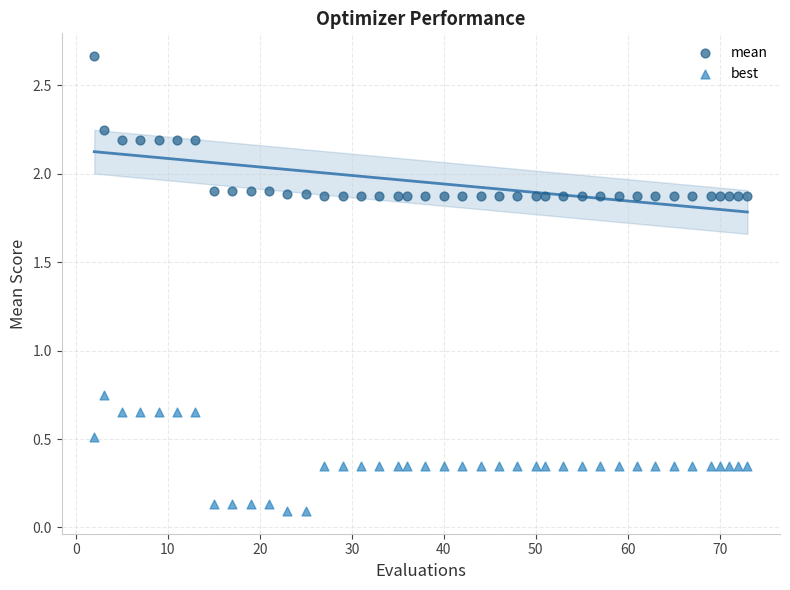

Which series has the largest Y range (max minus min)?

mean